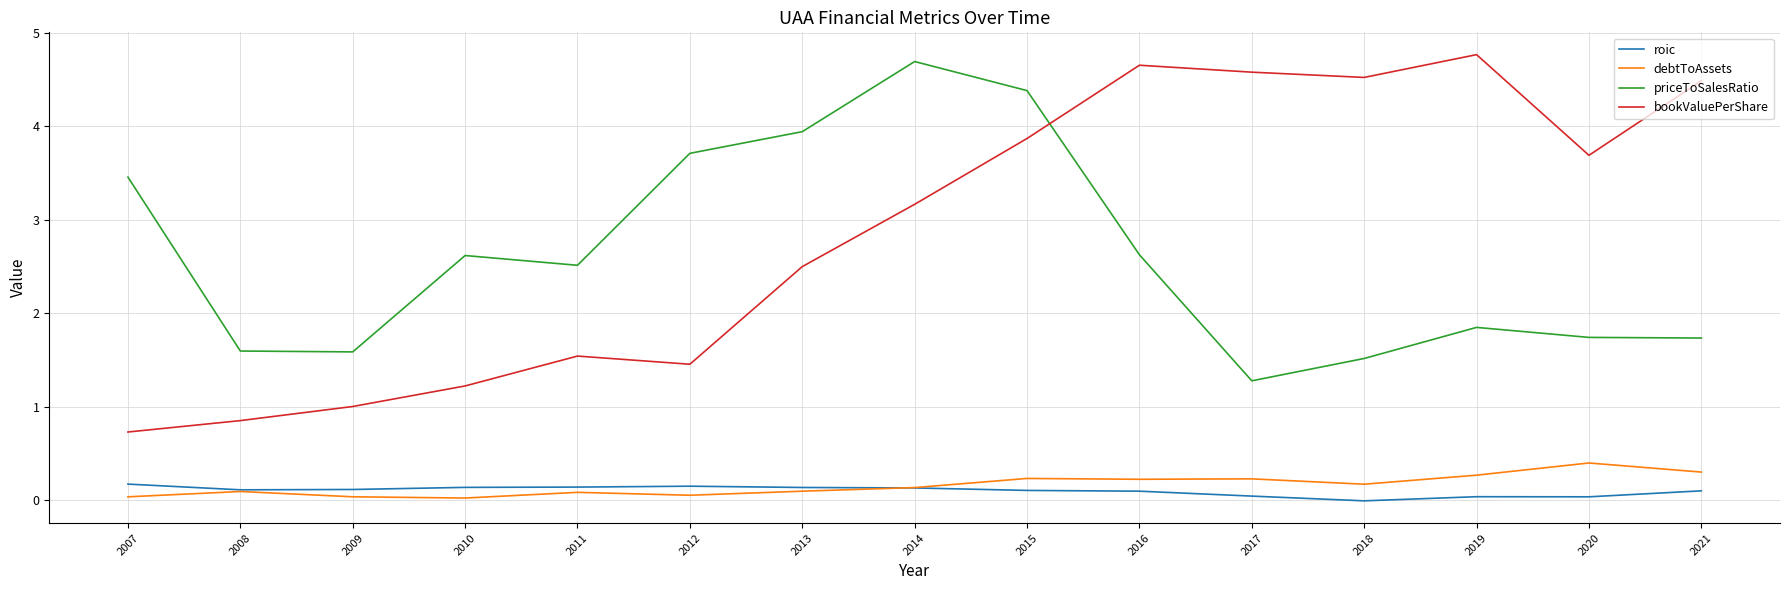

What is the difference between the second highest and second lowest values in the bookValuePerShare series?

3.8